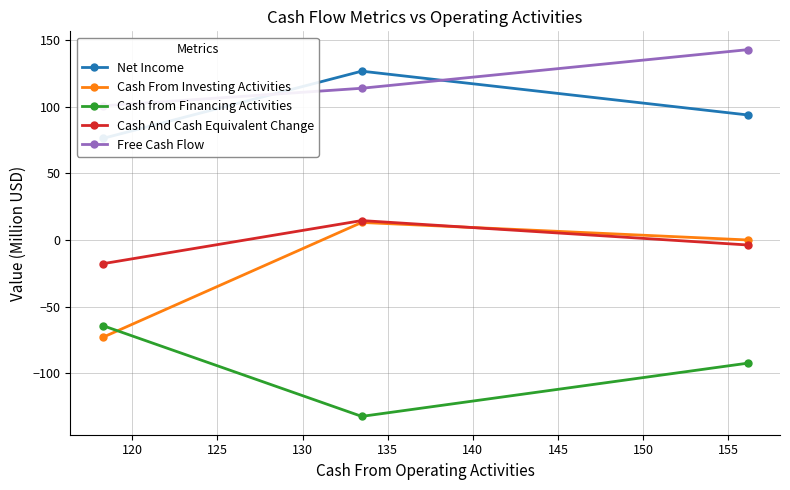

What is the minimum value for Cash From Investing Activities?

-73.2